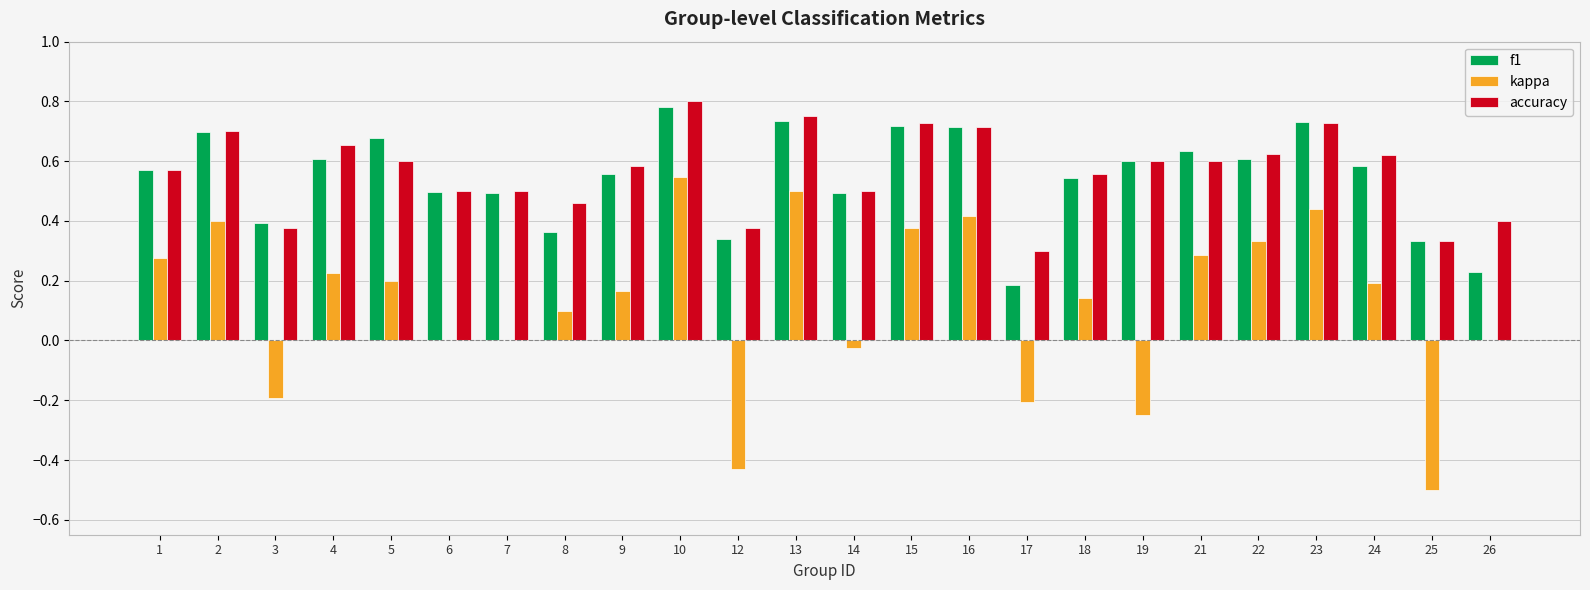

Which series changed the most between 9 and 16?

kappa